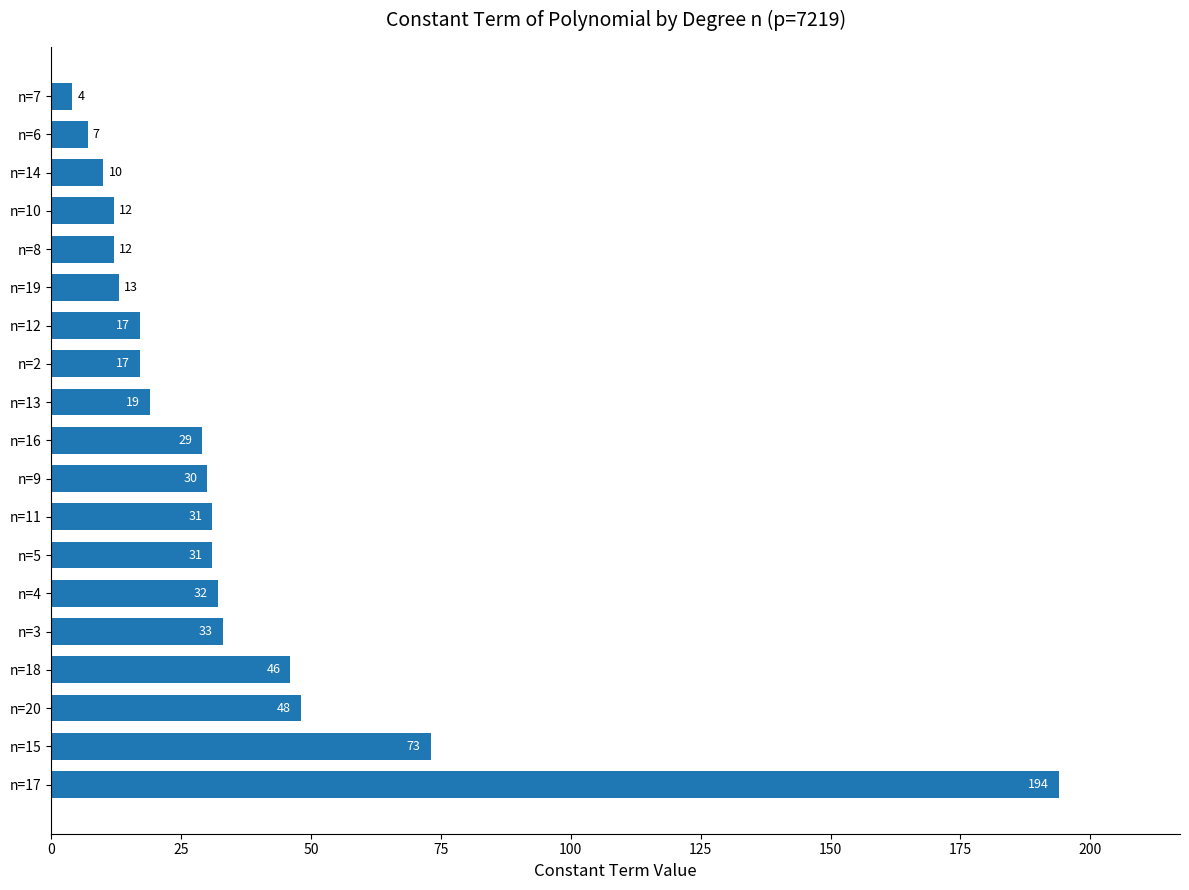

What is the approximate value at n=15, to the nearest 50?

50